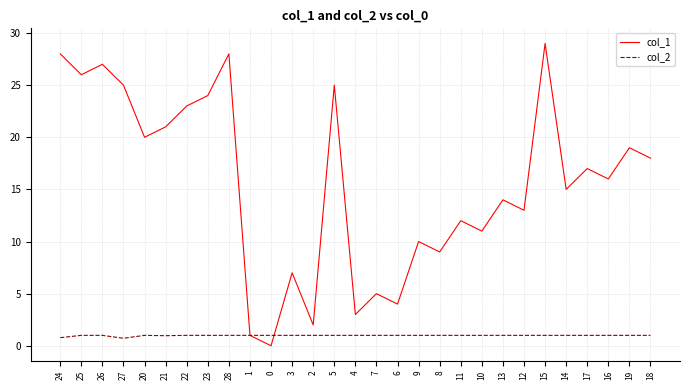

Rank the series by their average value, from highest to lowest.

col_1, col_2